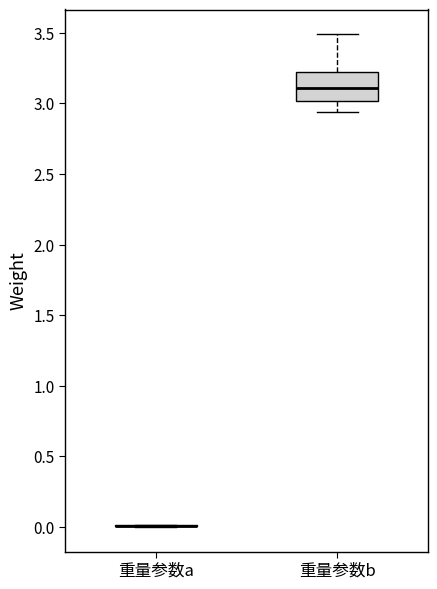

Reading left to right, transcribe this box plot: for each box, give where its median line is, the range the box spans, and where its two whiskers end, as read against the y-axis. The values are not printed on the chart, so give them approximately, as read against the axis.

重量参数a: box collapsed to a line at 0.00, whiskers 0.00 to 0.00
重量参数b: median 3.10, box 3.00 to 3.25, whiskers 2.95 to 3.50